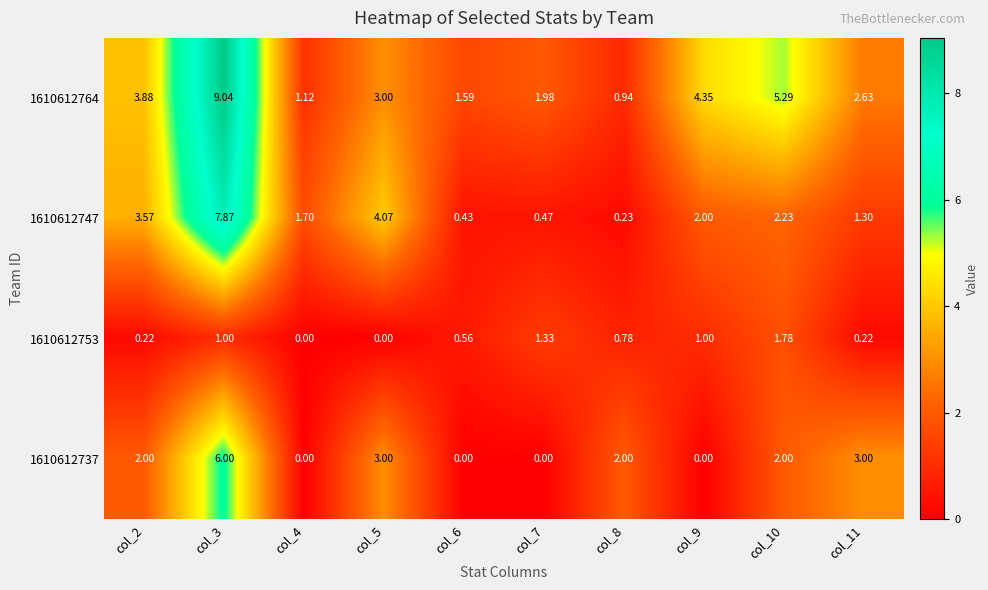

How many data points does each series have?

10